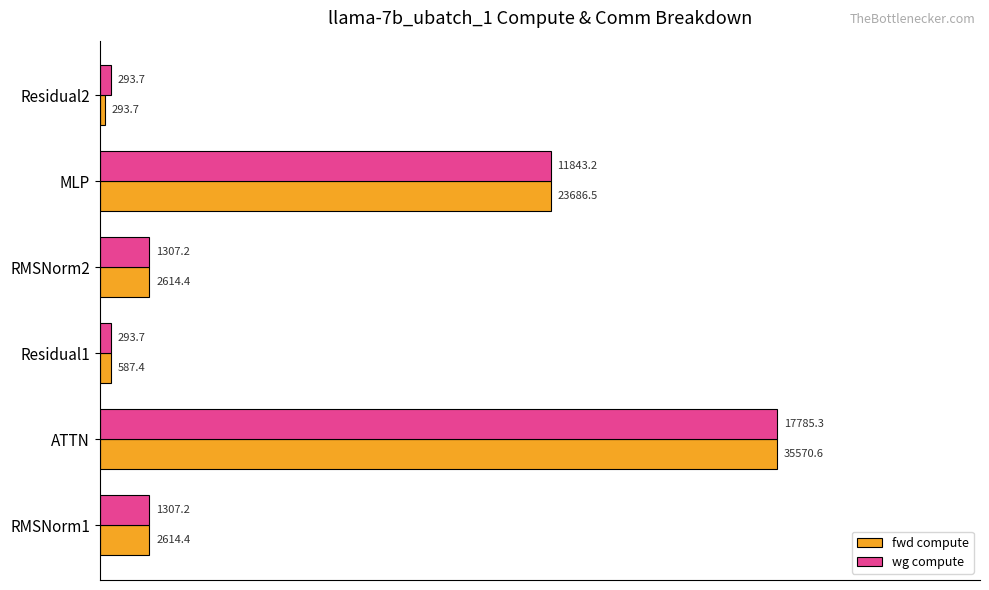

What are all the series names shown in the legend?

fwd compute, wg compute